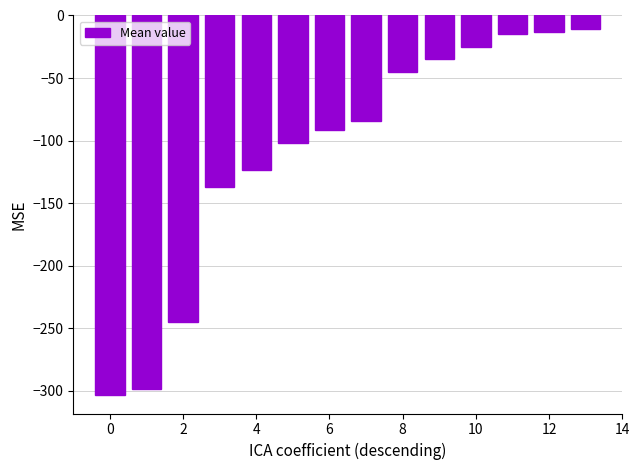

What is the minimum value shown in the chart?

-303.1